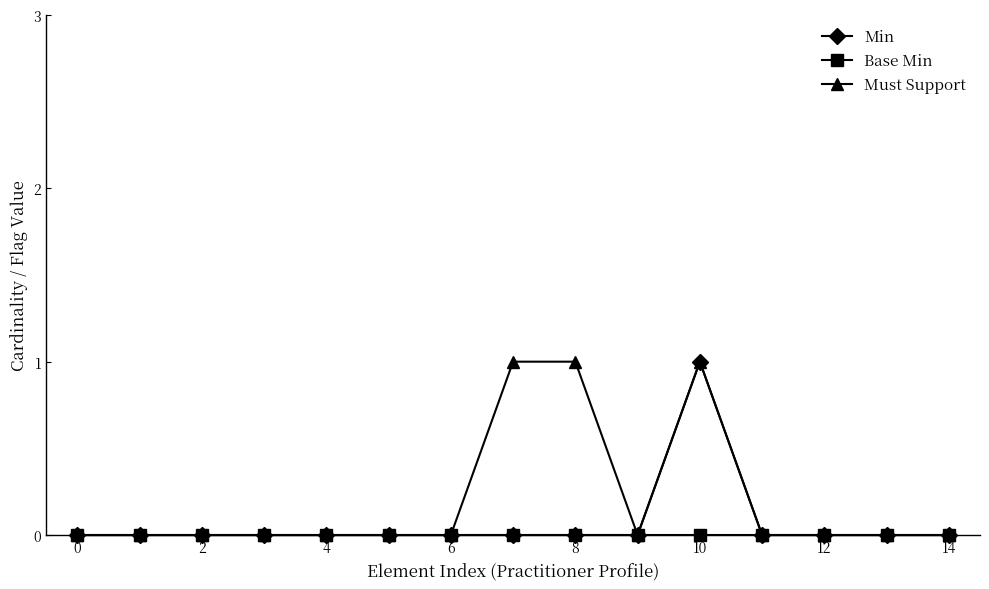

Which series has the largest total across all categories?

Must Support